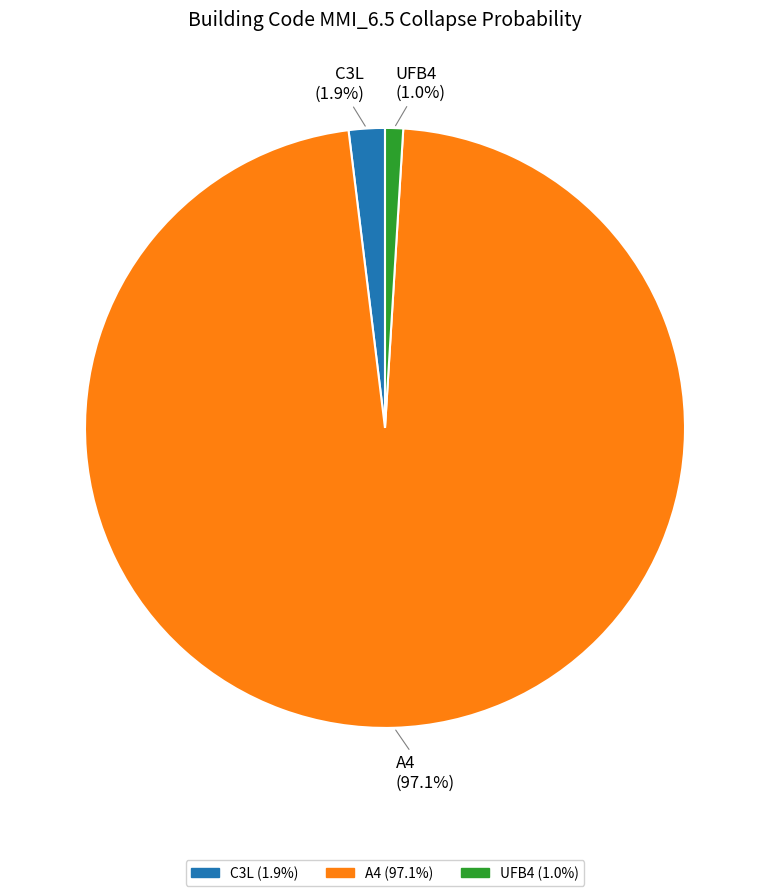

How many slices are in this pie chart?

3